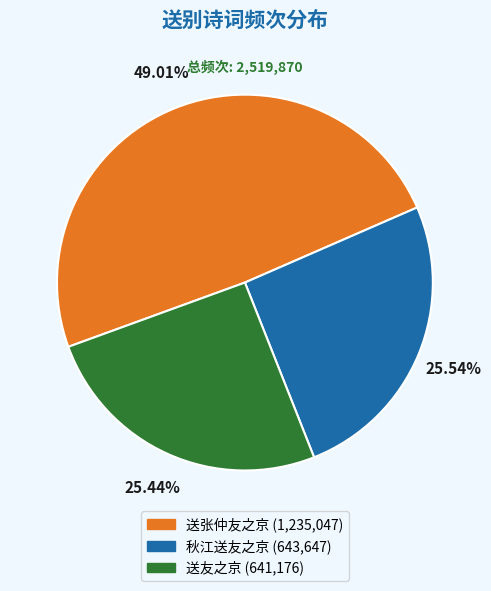

Which slice is the largest?

送张仲友之京